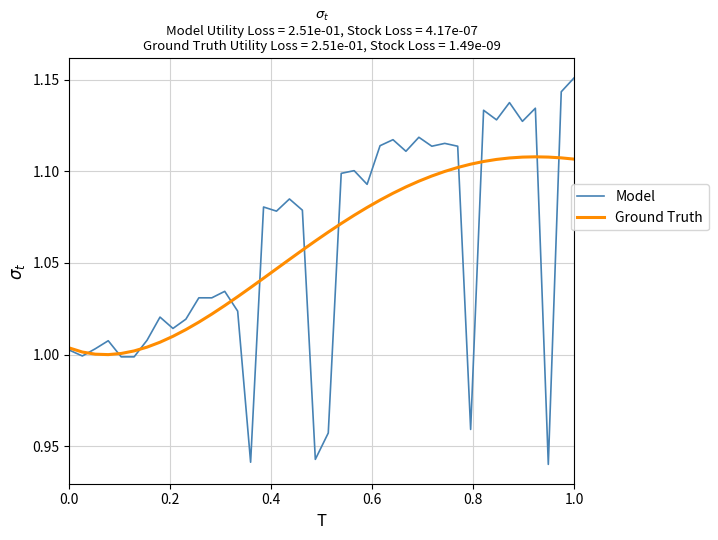

Which series has the largest range (max minus min)?

Model